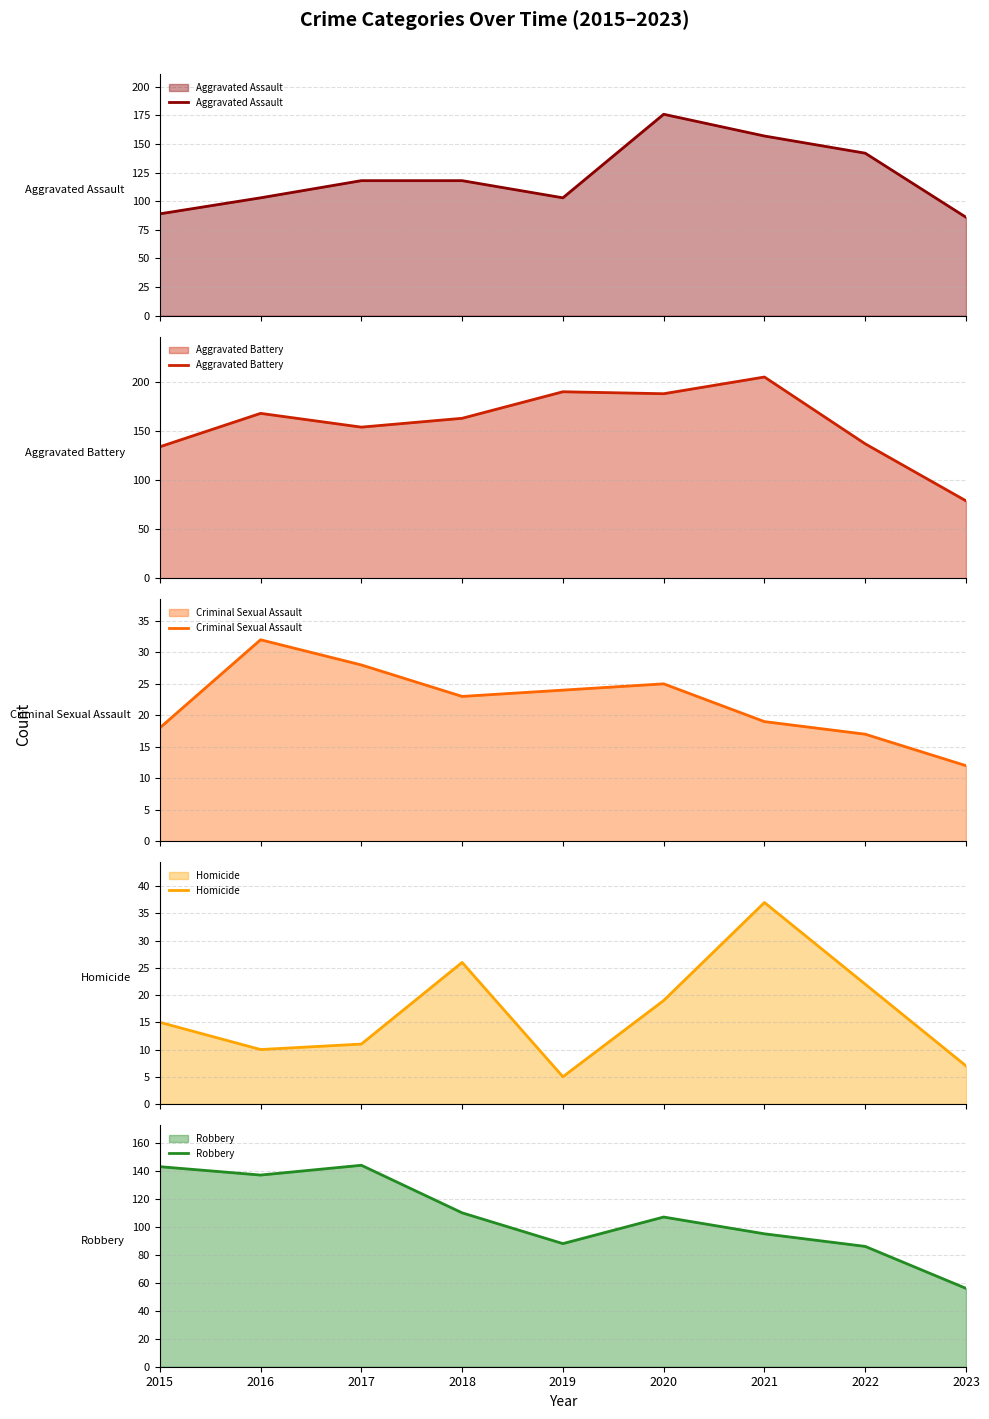

How many times do Robbery and Aggravated Assault cross each other?

1